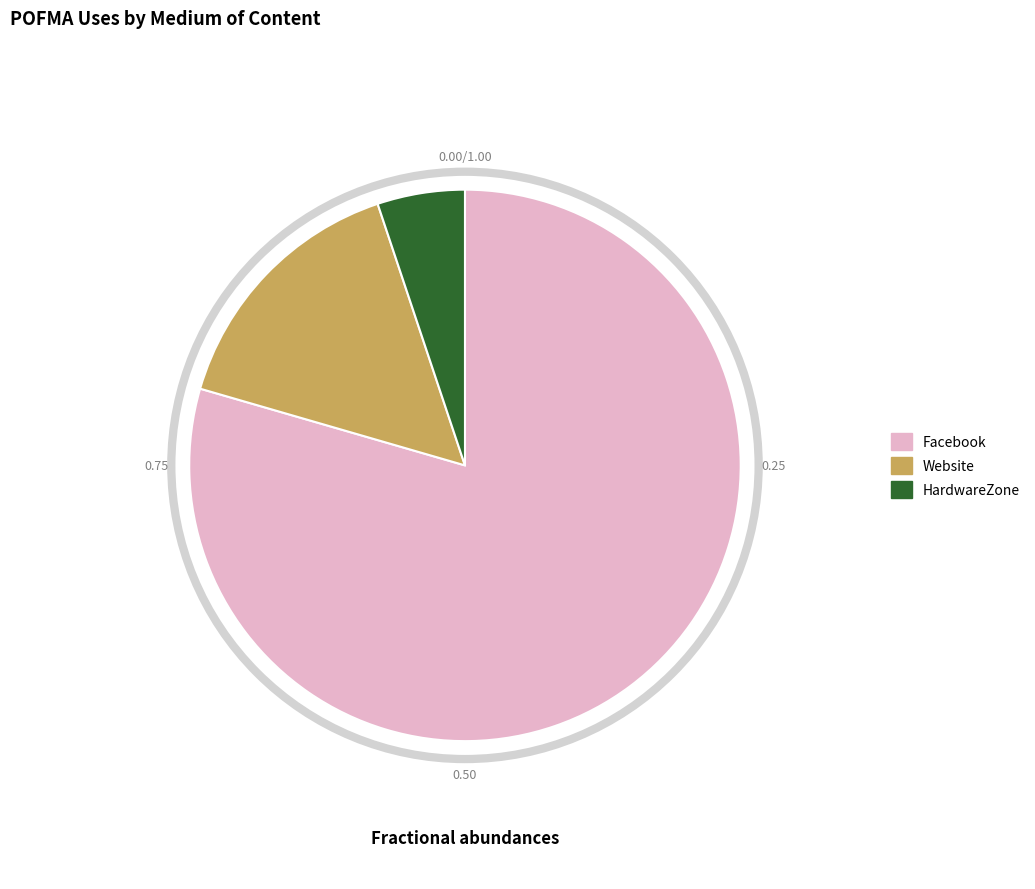

Count the number of slices in the pie.

3